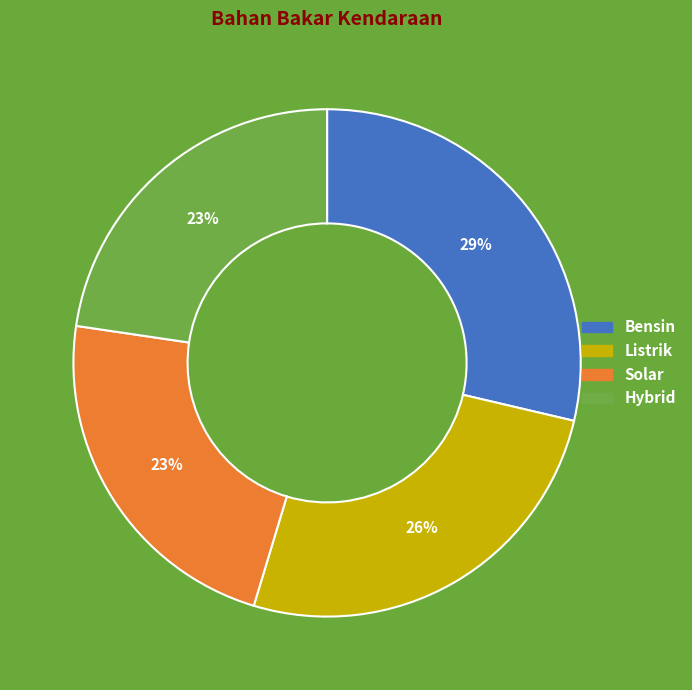

Combined, do Bensin and Solar account for over 50%?

Yes